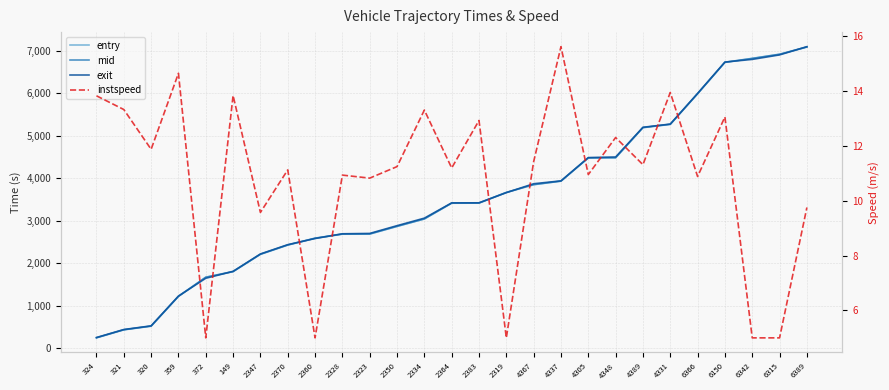

True or false: mid and instspeed intersect in this chart.

False